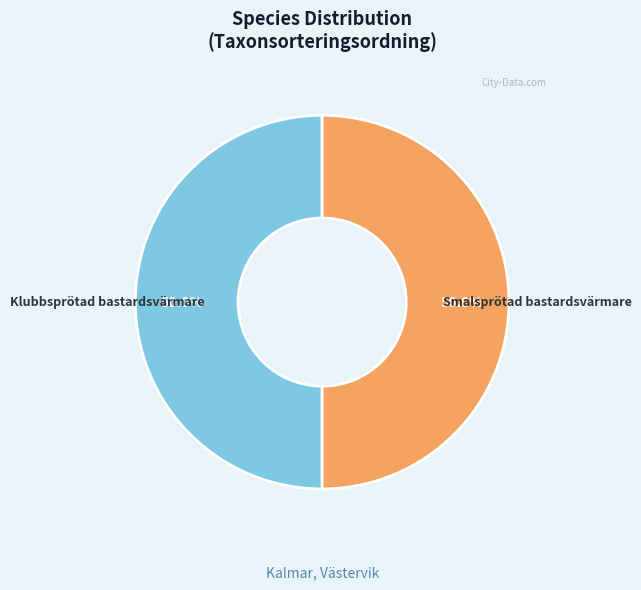

What is the ratio of the value at Smalsprötad bastardsvärmare to the value at Klubbsprötad bastardsvärmare?

1.0